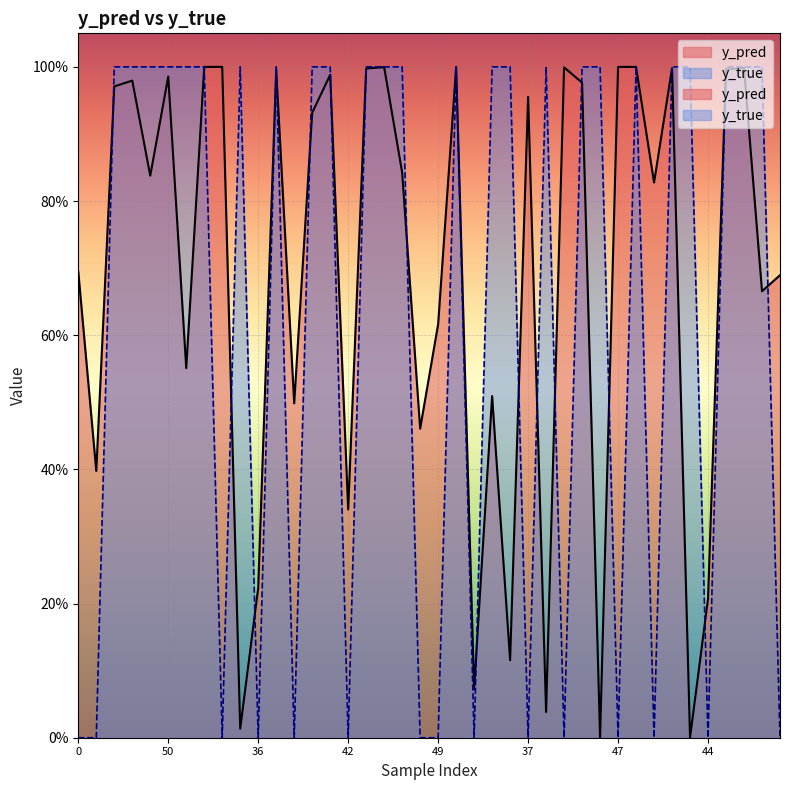

Rank the series by their average value, from highest to lowest.

y_pred, y_true